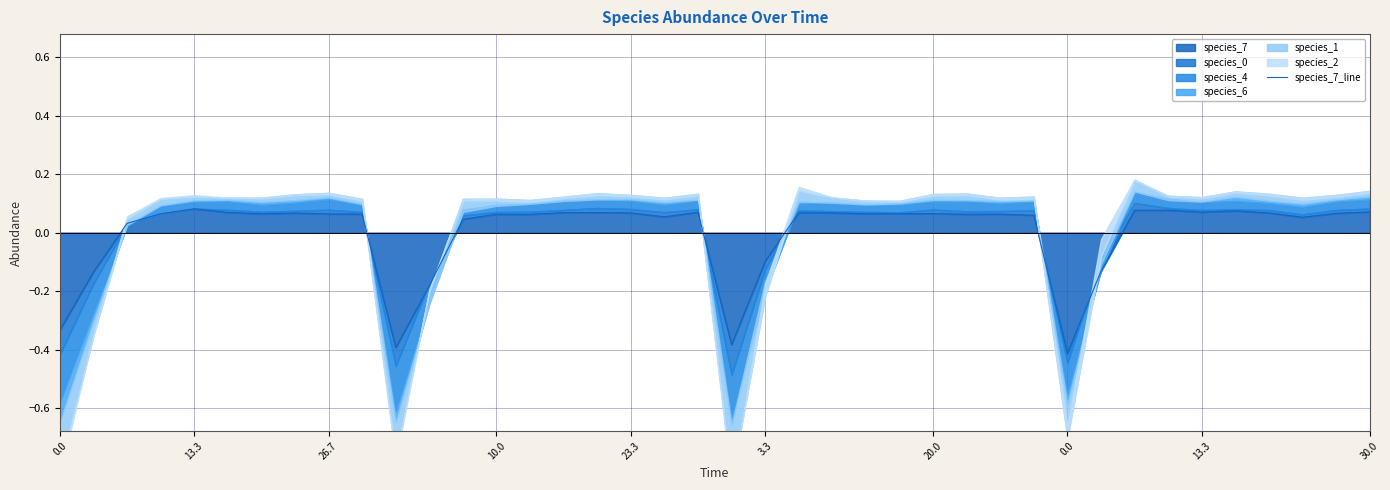

At which label is the value closest to 0?

26.7